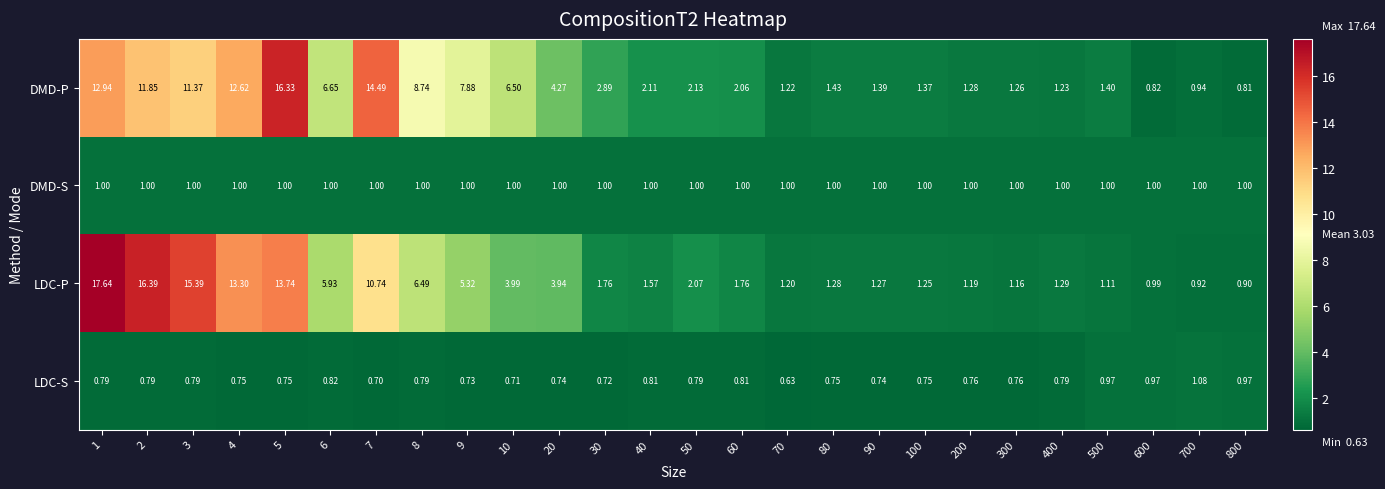

How many data points does each series have?

26